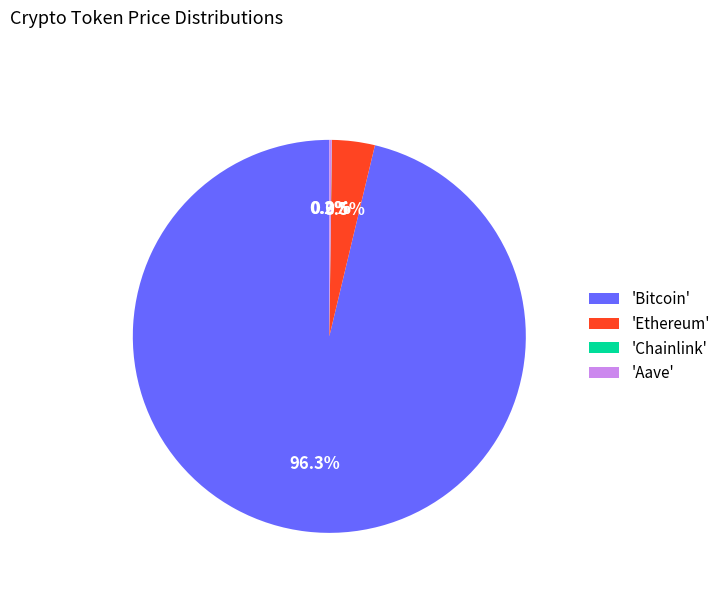

To the nearest percent, what is the difference between the largest and smallest slice percentages?

96%